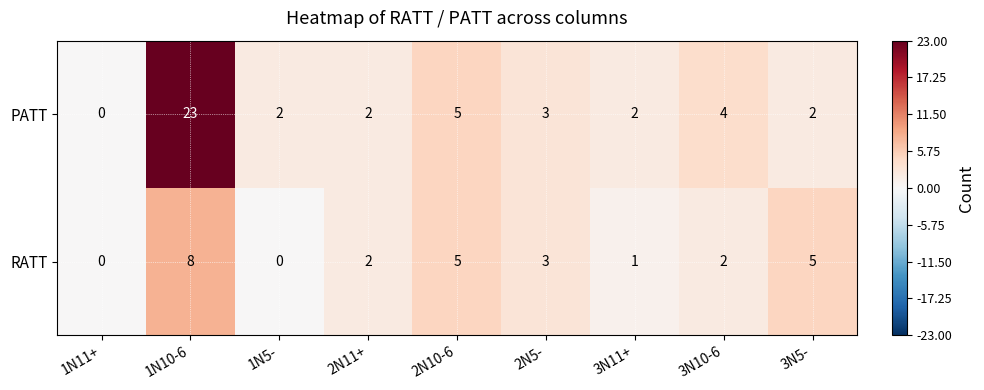

The value of PATT at 1N11+ is 0. True or false?

True